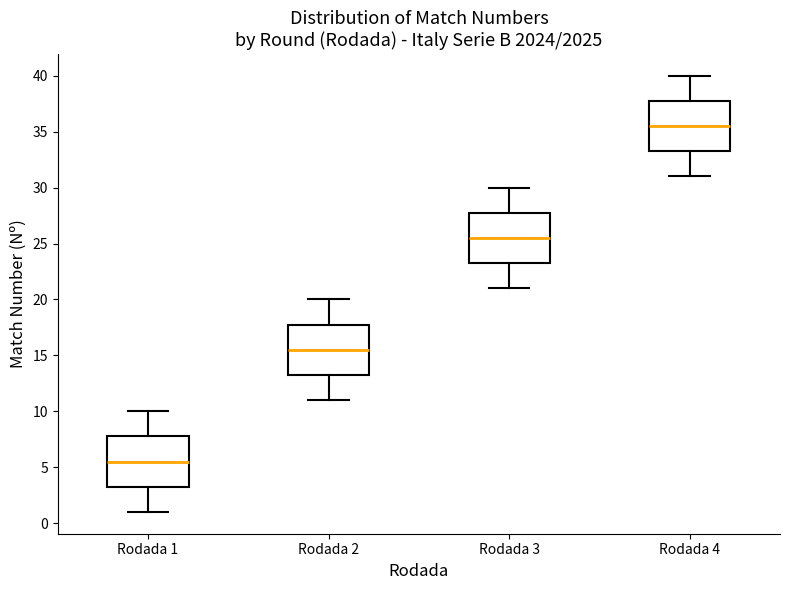

Reading left to right, transcribe this box plot: for each box, give where its median line is, the range the box spans, and where its two whiskers end, as read against the y-axis. The values are not printed on the chart, so give them approximately, as read against the axis.

Rodada 1: median 5.5, box 3.5 to 8.0, whiskers 1.0 to 10.0
Rodada 2: median 15.5, box 13.5 to 18.0, whiskers 11.0 to 20.0
Rodada 3: median 25.5, box 23.5 to 28.0, whiskers 21.0 to 30.0
Rodada 4: median 35.5, box 33.5 to 38.0, whiskers 31.0 to 40.0